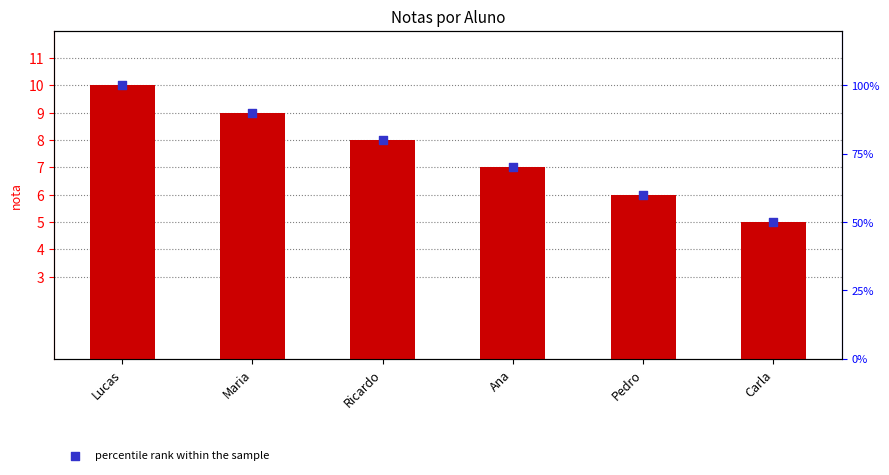

Which series reaches the minimum Y coordinate?

nota